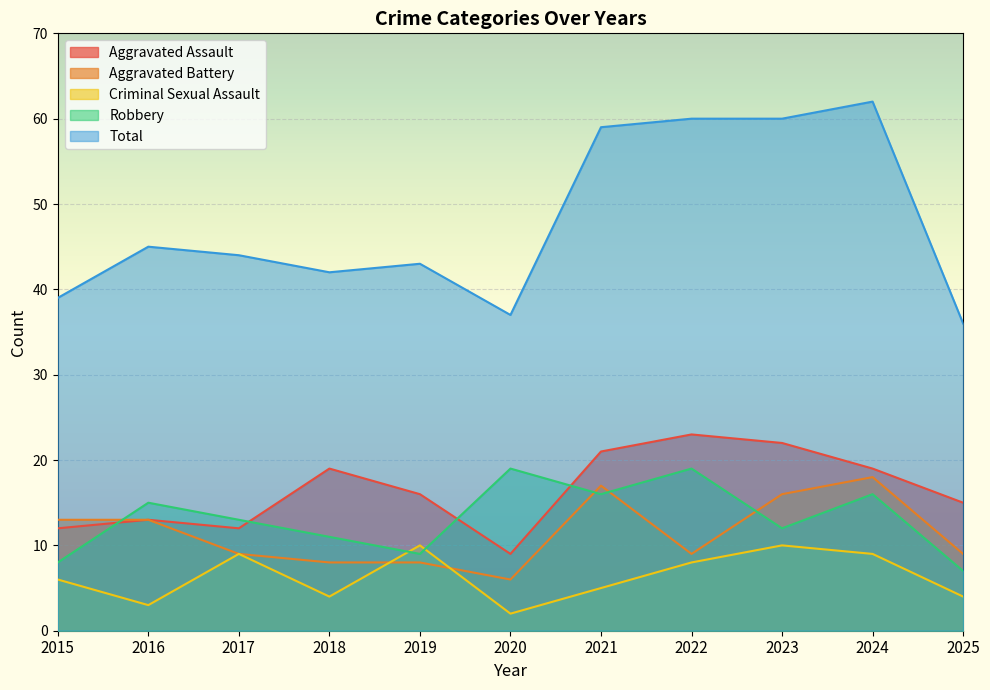

What is the total value across all series at 2018?

84